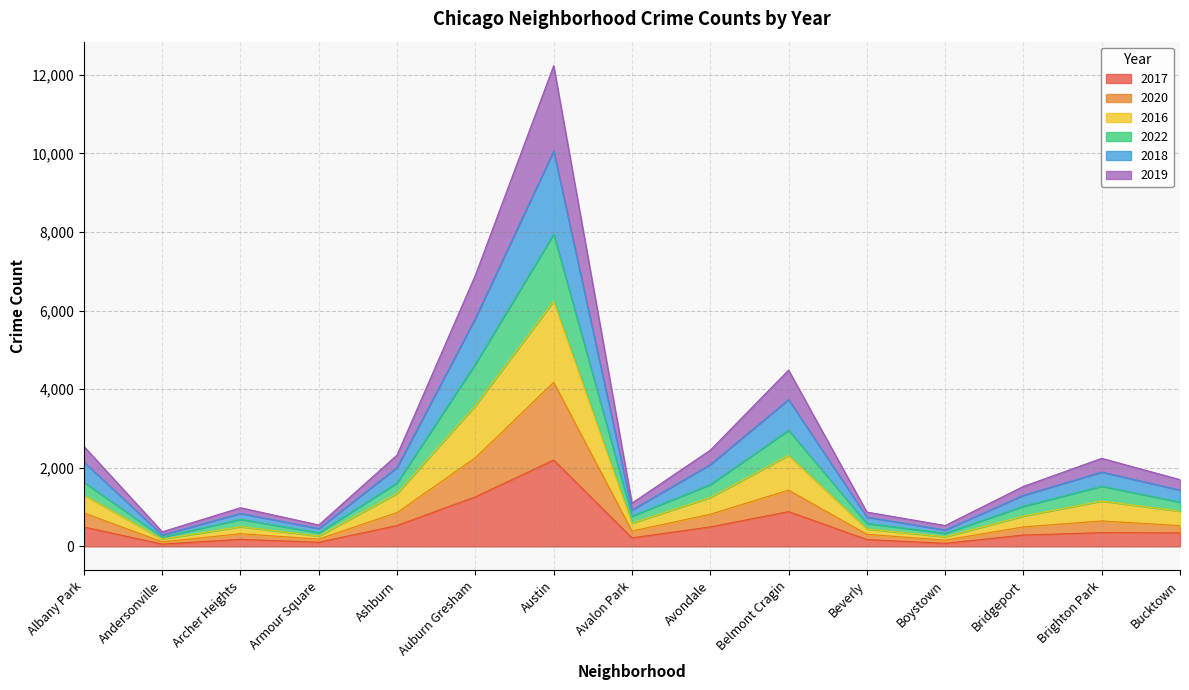

What position from the left is Brighton Park?

14